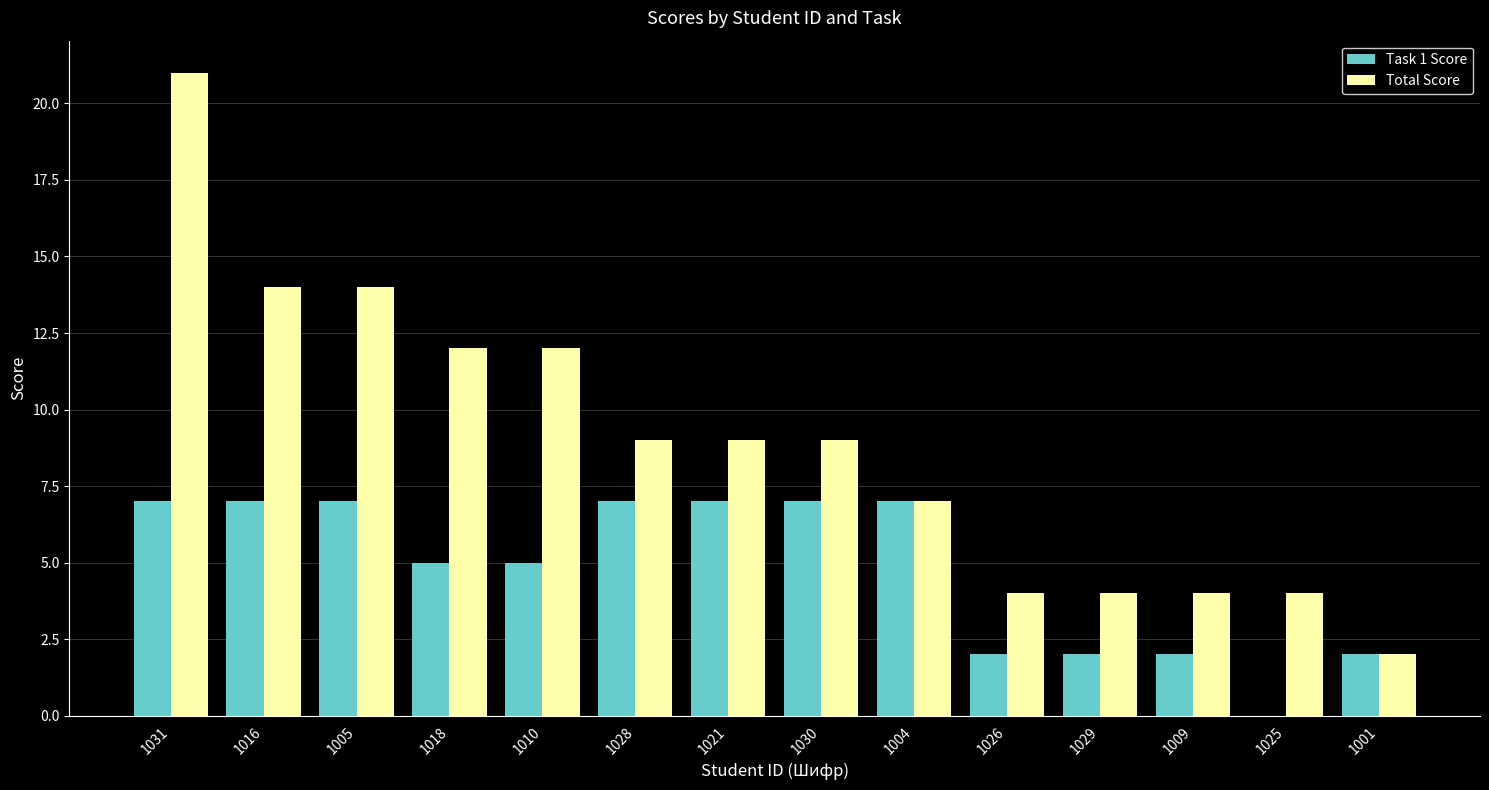

At which category is the sum across all series the highest?

1031